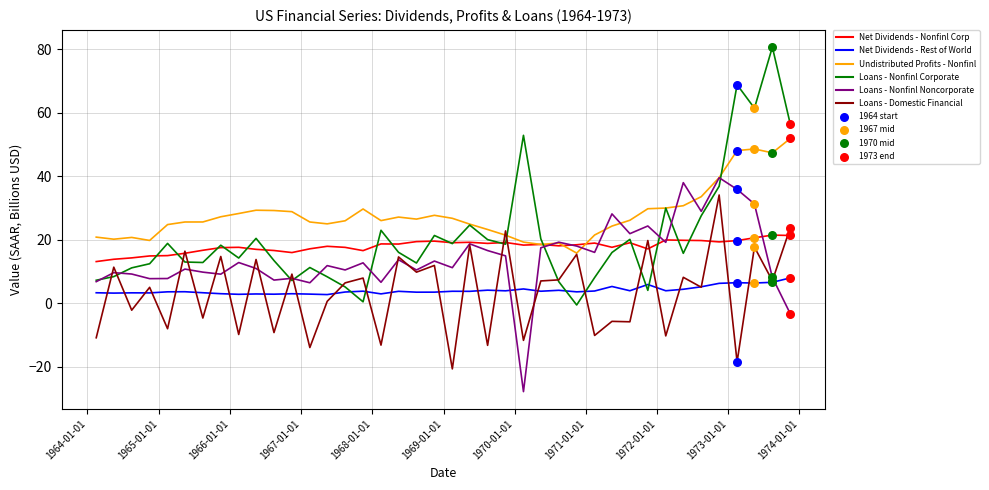

Which series has the widest spread of values?

Loans - Nonfinl Corporate